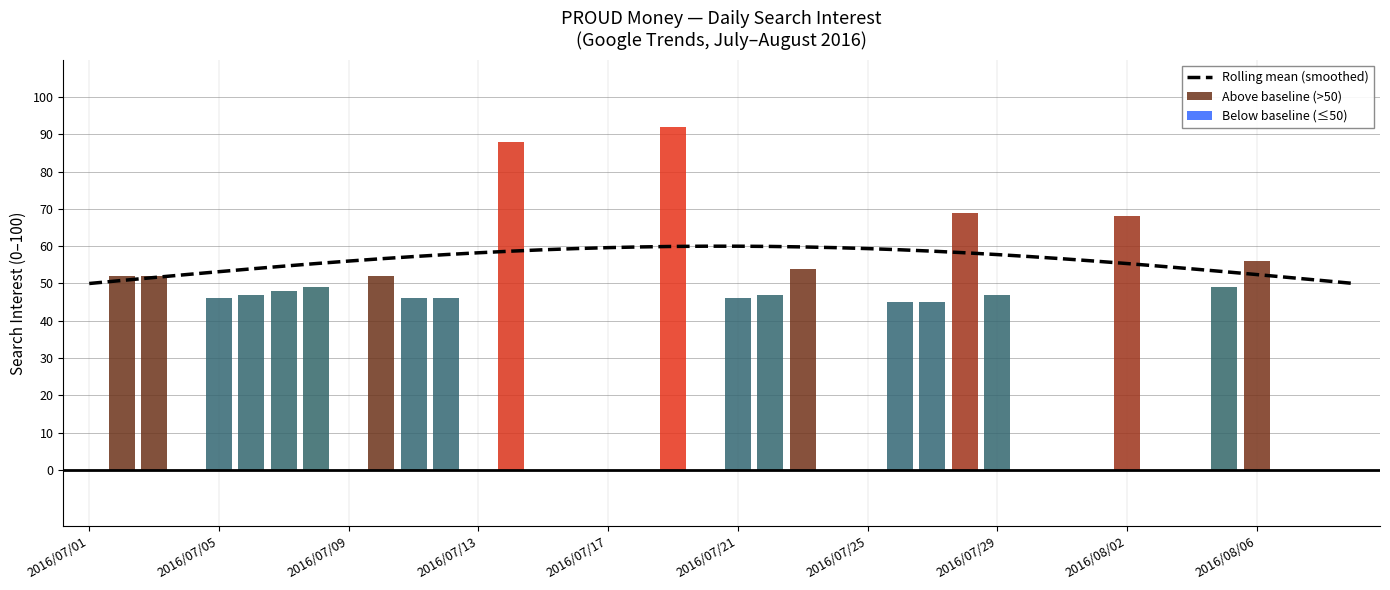

The chart shows a value of 68 at 2016/07/03. True or false?

False